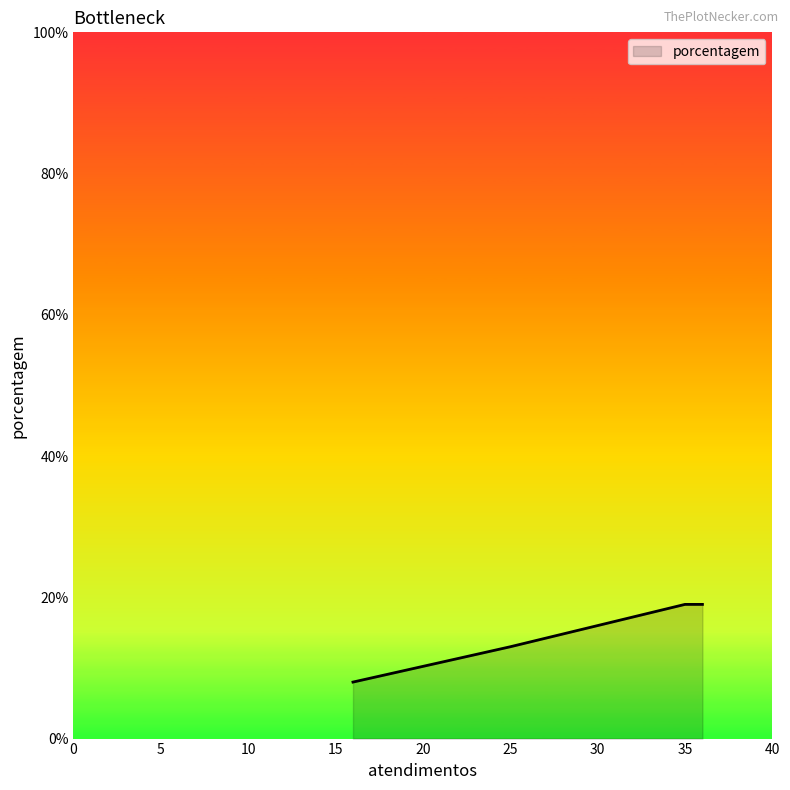

What is the minimum value shown in the chart?

8